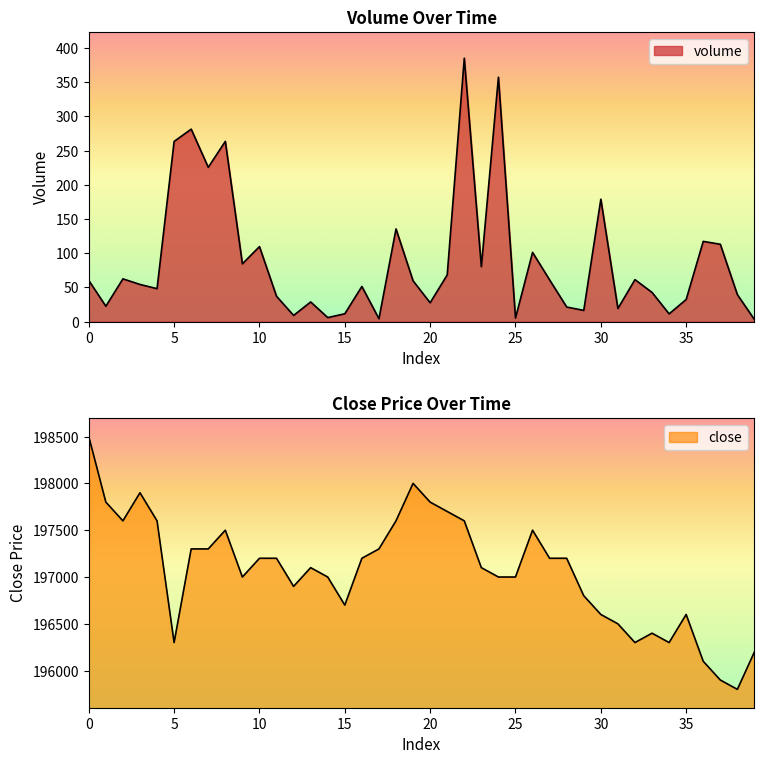

Reading right to left, list all the values displayed in this chart.

volume: 3.0	39.4	113.1	117.3	32.3	11.3	42.7	61.3	19.1	179.0	16.4	21.3	60.9	101.2	5.2	357.3	80.3	385.0	68.3	27.5	59.6	135.5	4.2	51.4	11.5	5.9	28.7	9.0	37.0	109.7	84.5	263.5	225.6	281.4	263.4	48.2	54.3	62.5	22.5	60.1
close: 196200.0	195800.0	195900.0	196100.0	196600.0	196300.0	196400.0	196300.0	196500.0	196600.0	196800.0	197200.0	197200.0	197500.0	197000.0	197000.0	197100.0	197600.0	197700.0	197800.0	198000.0	197600.0	197300.0	197200.0	196700.0	197000.0	197100.0	196900.0	197200.0	197200.0	197000.0	197500.0	197300.0	197300.0	196300.0	197600.0	197900.0	197600.0	197800.0	198500.0